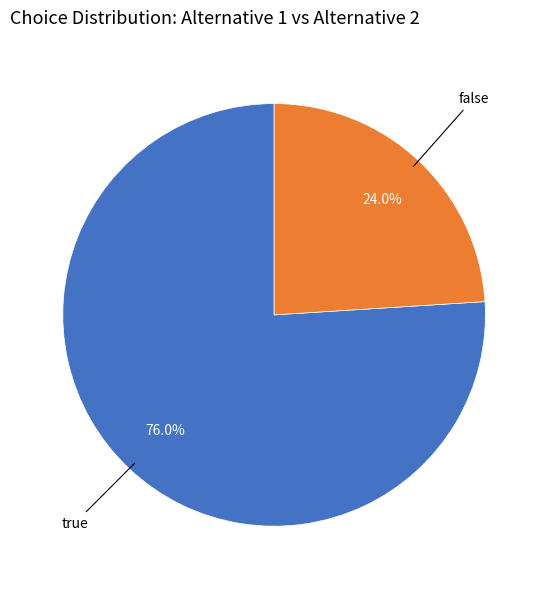

Is there a majority slice in this chart?

Yes